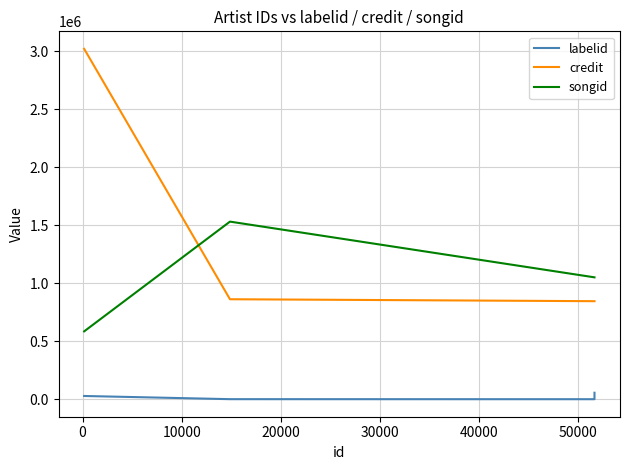

True or false: credit and labelid cross at least once.

False